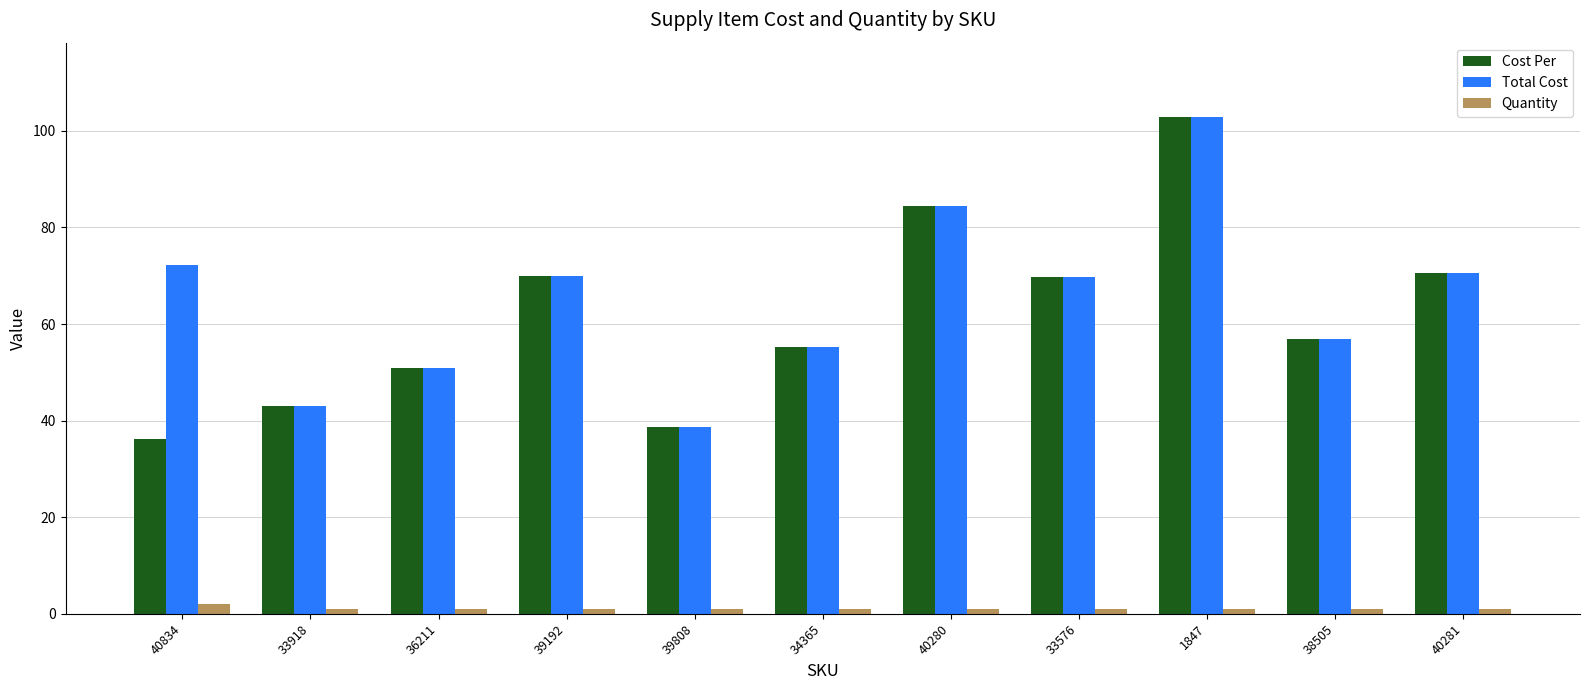

True or false: Total Cost has a value of 70.7 at 40281.

True